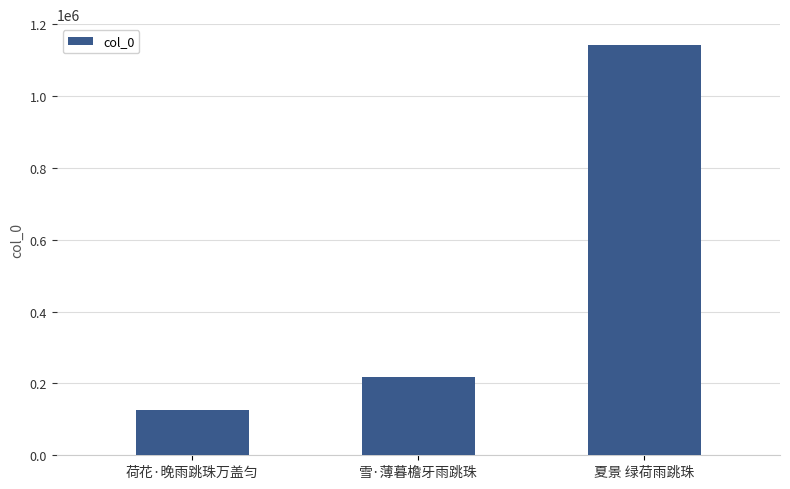

How many bars are there in total?

3